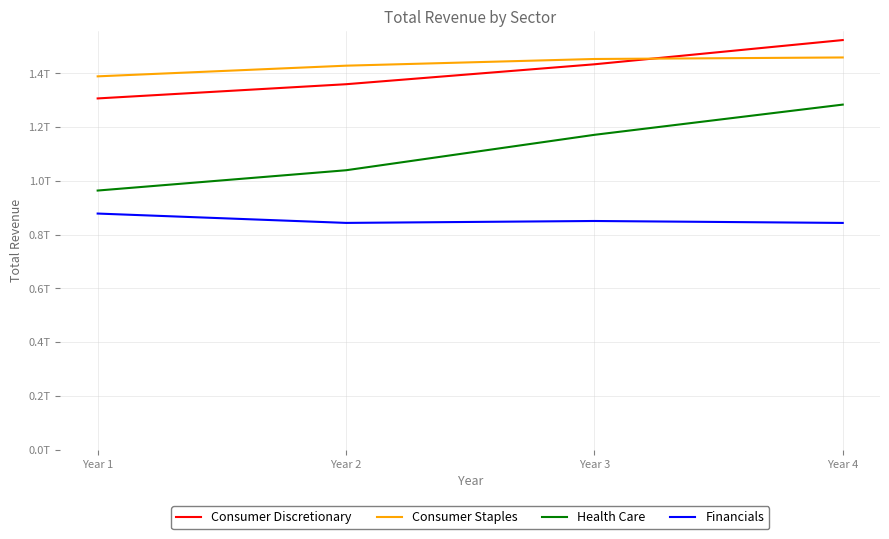

What is the total value across all series at Year 3?

4908785298000